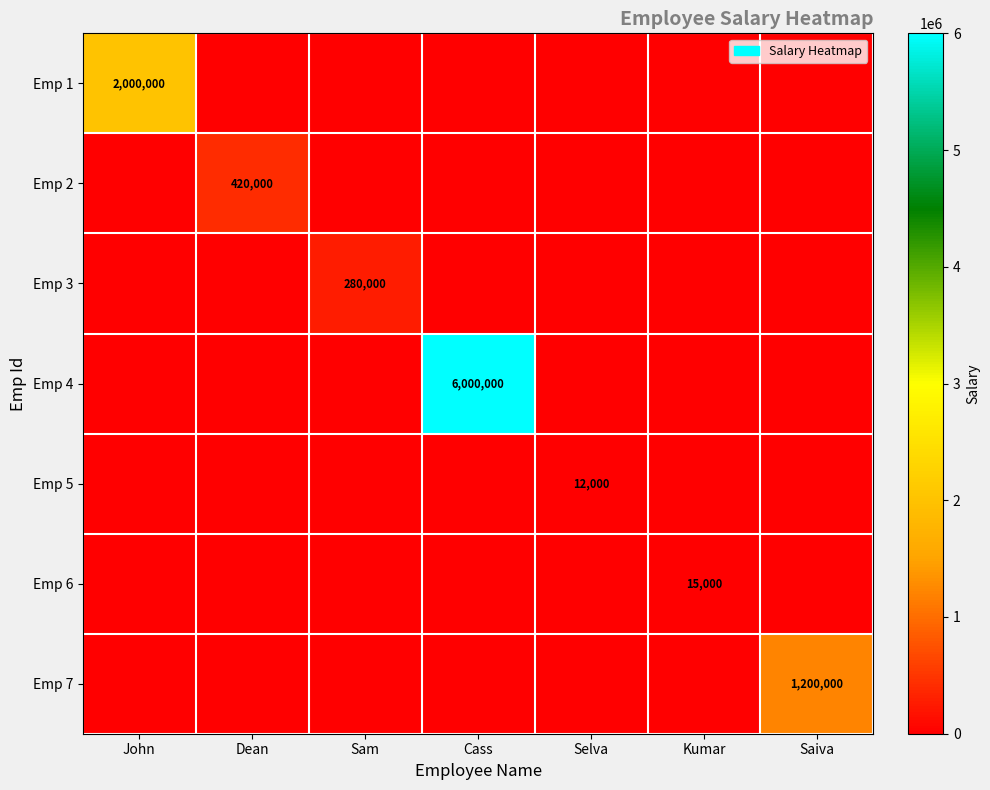

Which label corresponds to the smallest value in the chart?

Dean